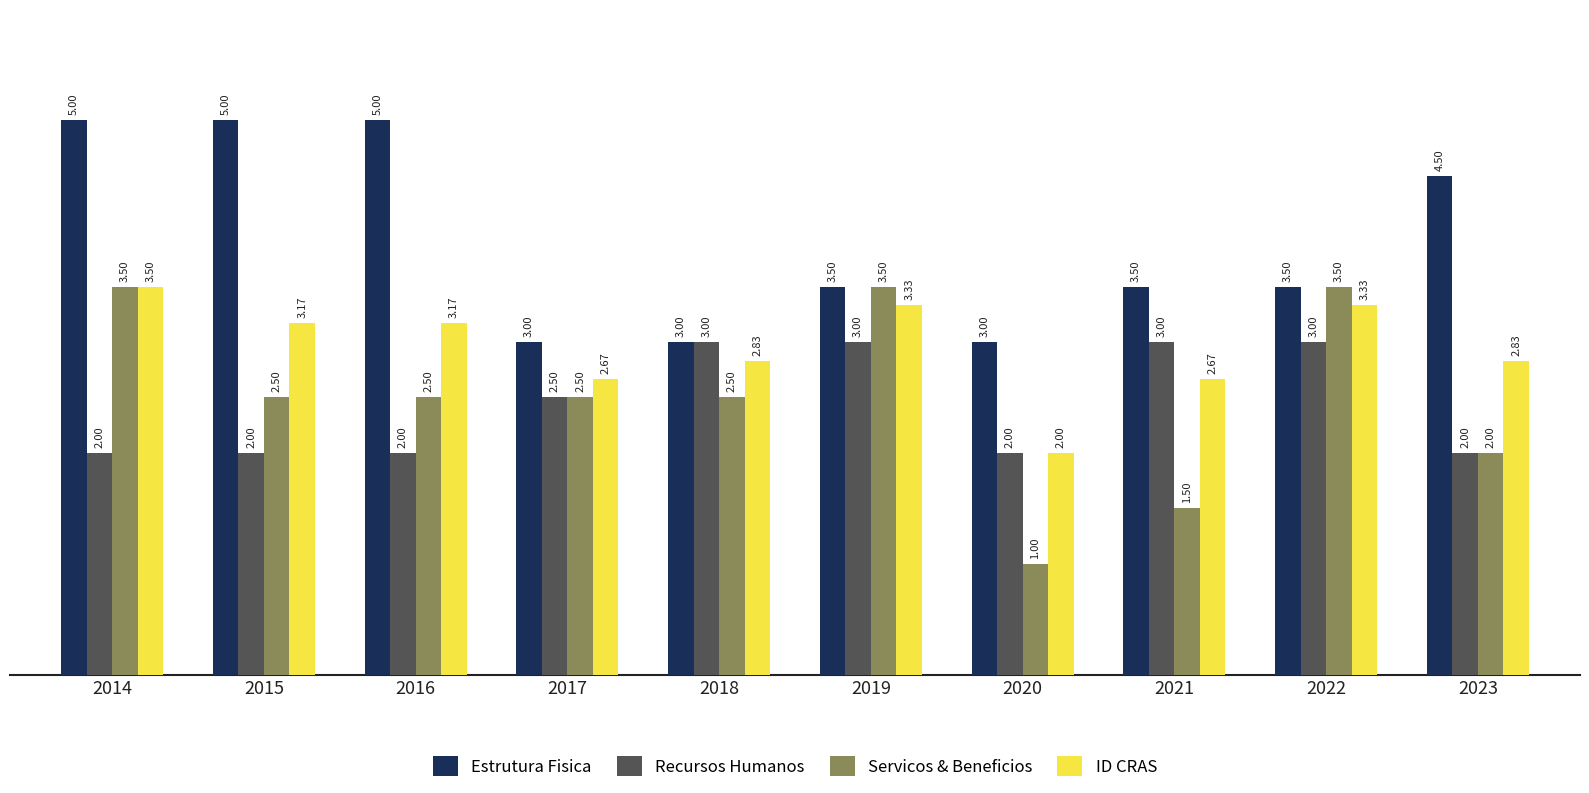

What are all the series names shown in the legend?

Estrutura Fisica, Recursos Humanos, Servicos & Beneficios, ID CRAS